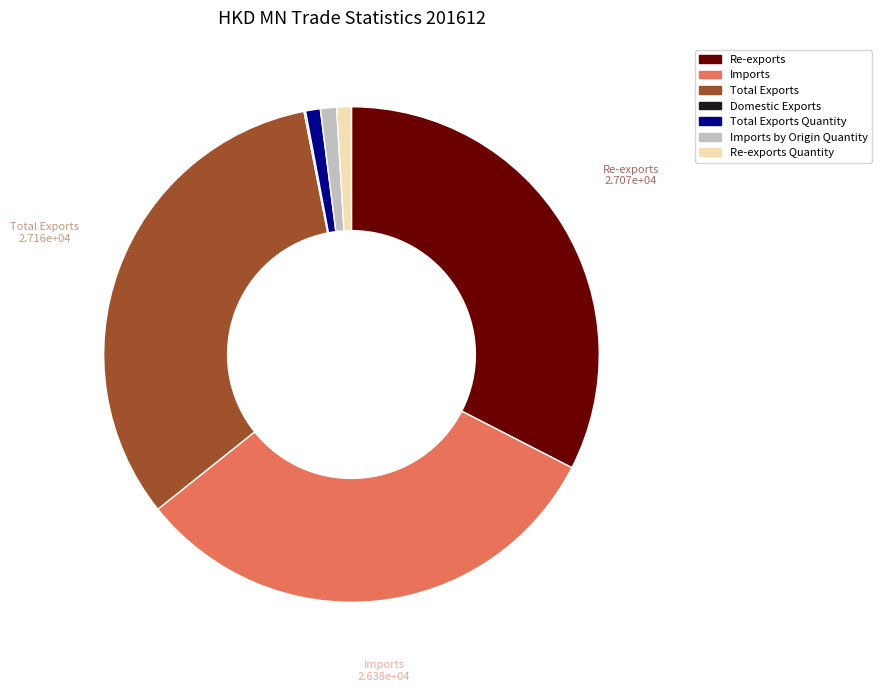

Does any single category account for the majority?

No